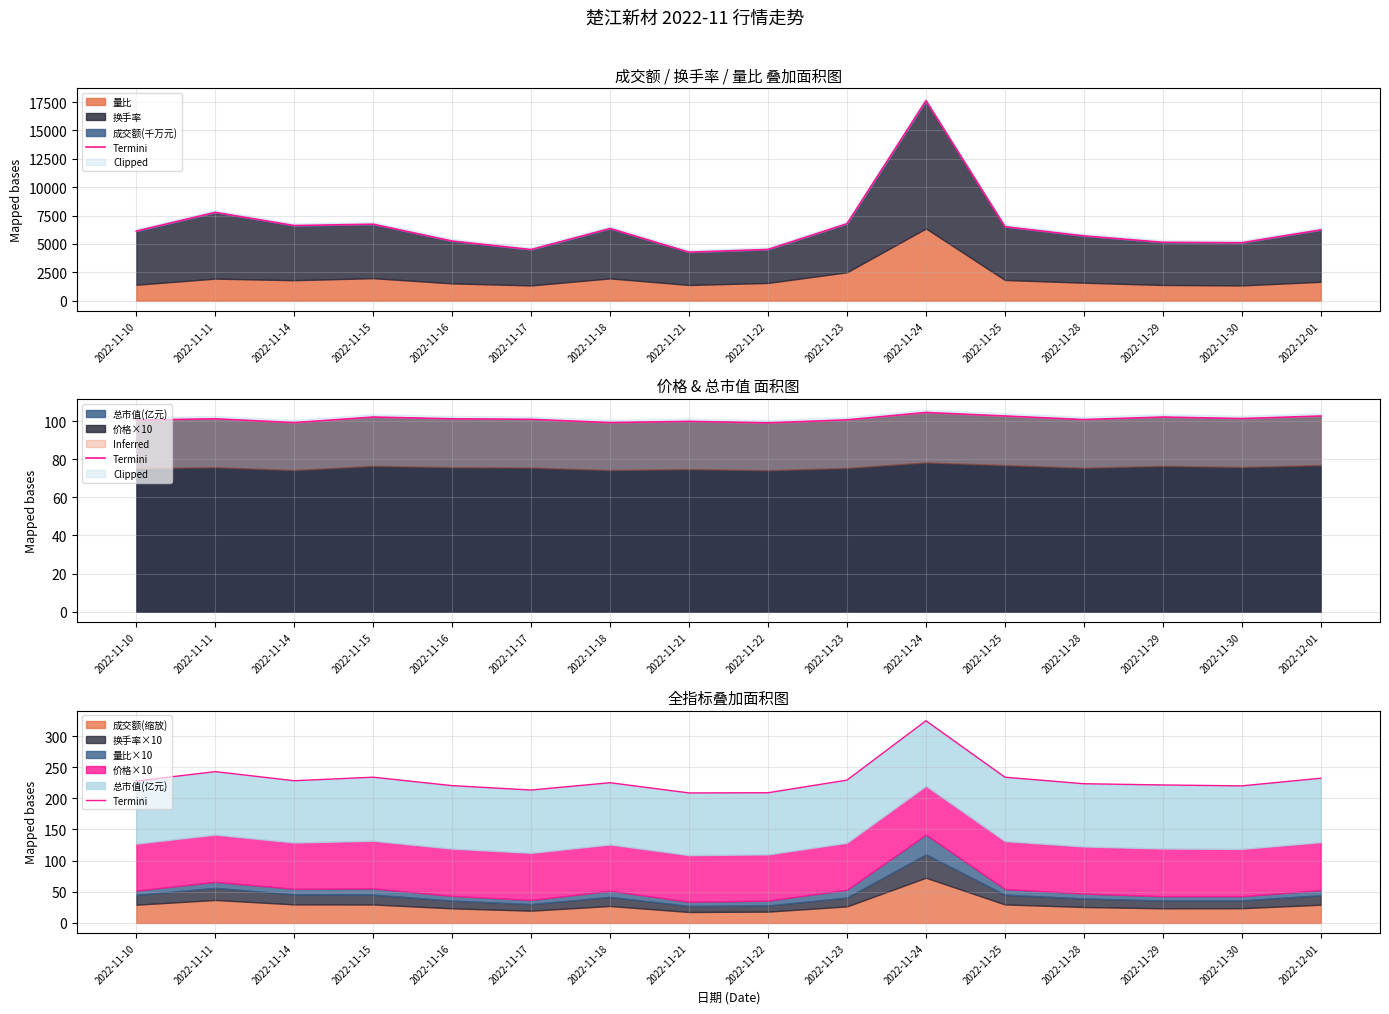

What is the difference between the values at 2022-11-24 and 2022-11-10?

96.8